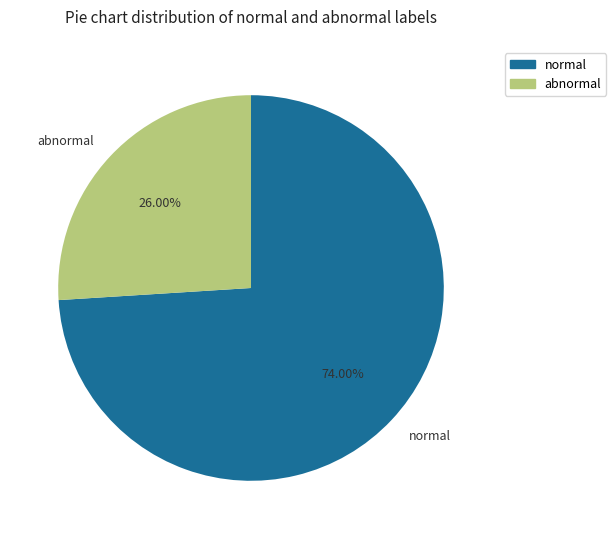

Which category accounts for the majority?

normal